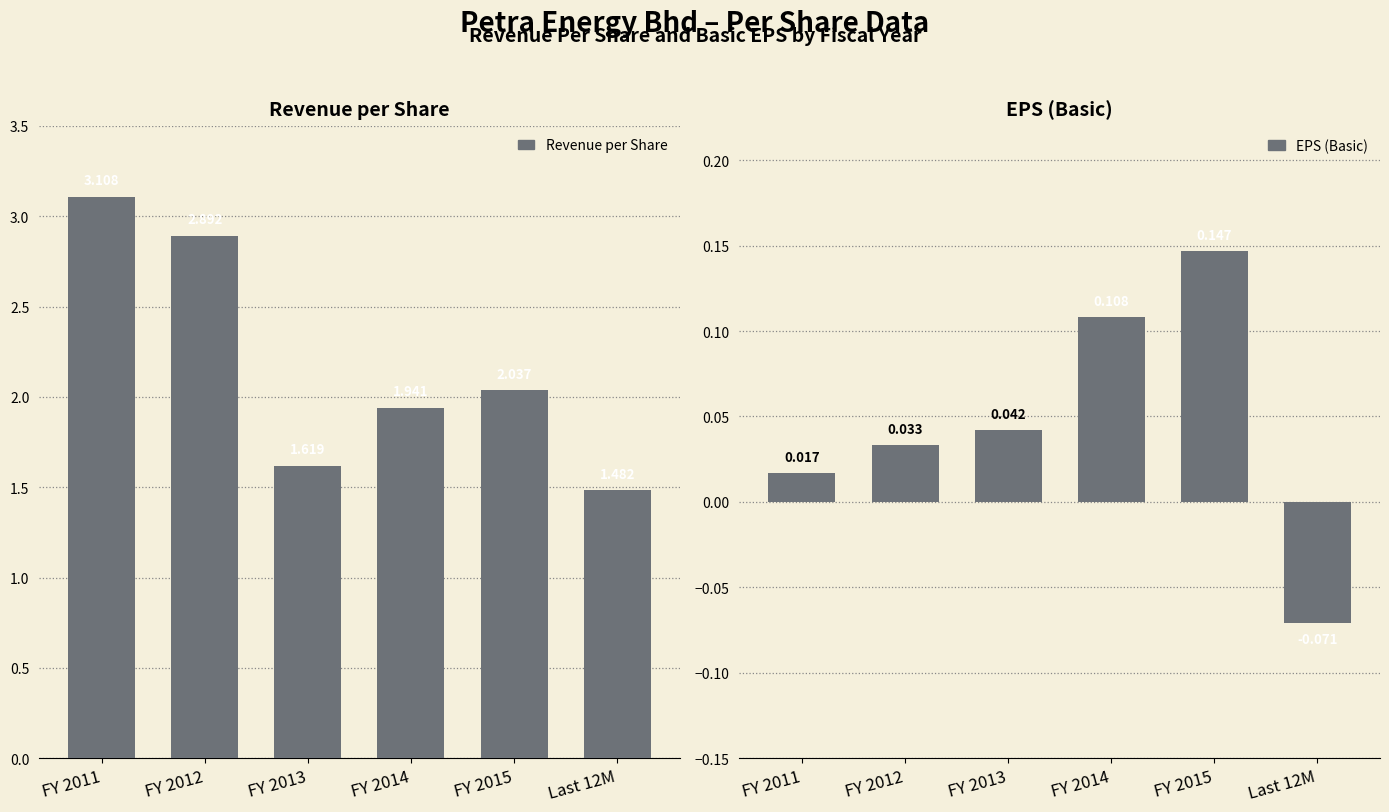

How many groups of bars are there?

6